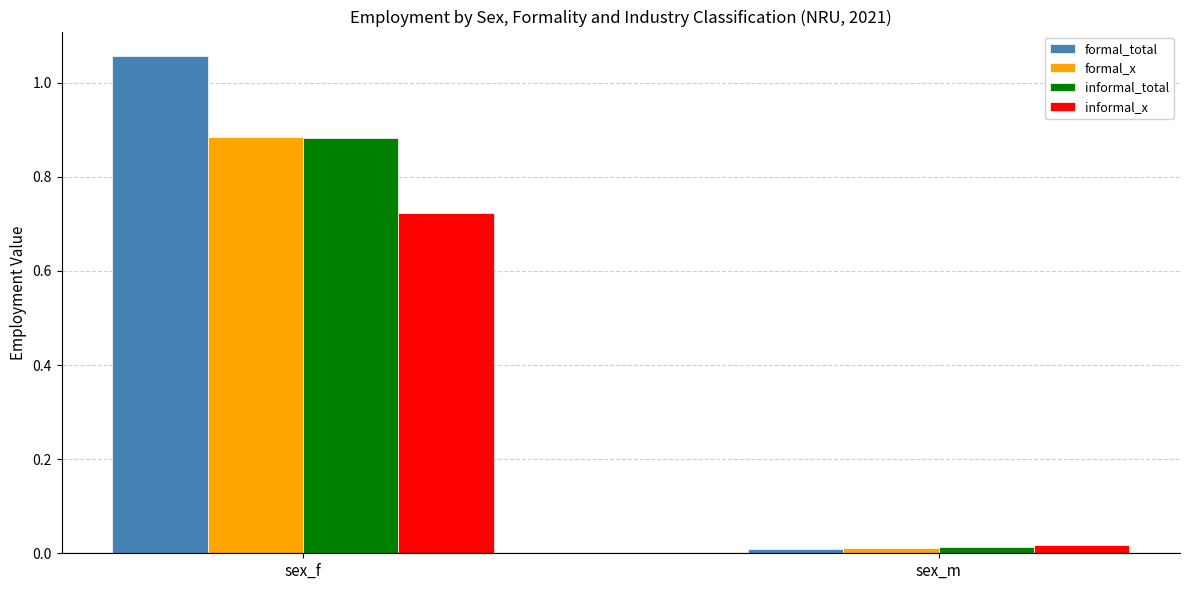

Which category has the lowest value in the formal_total series?

sex_m